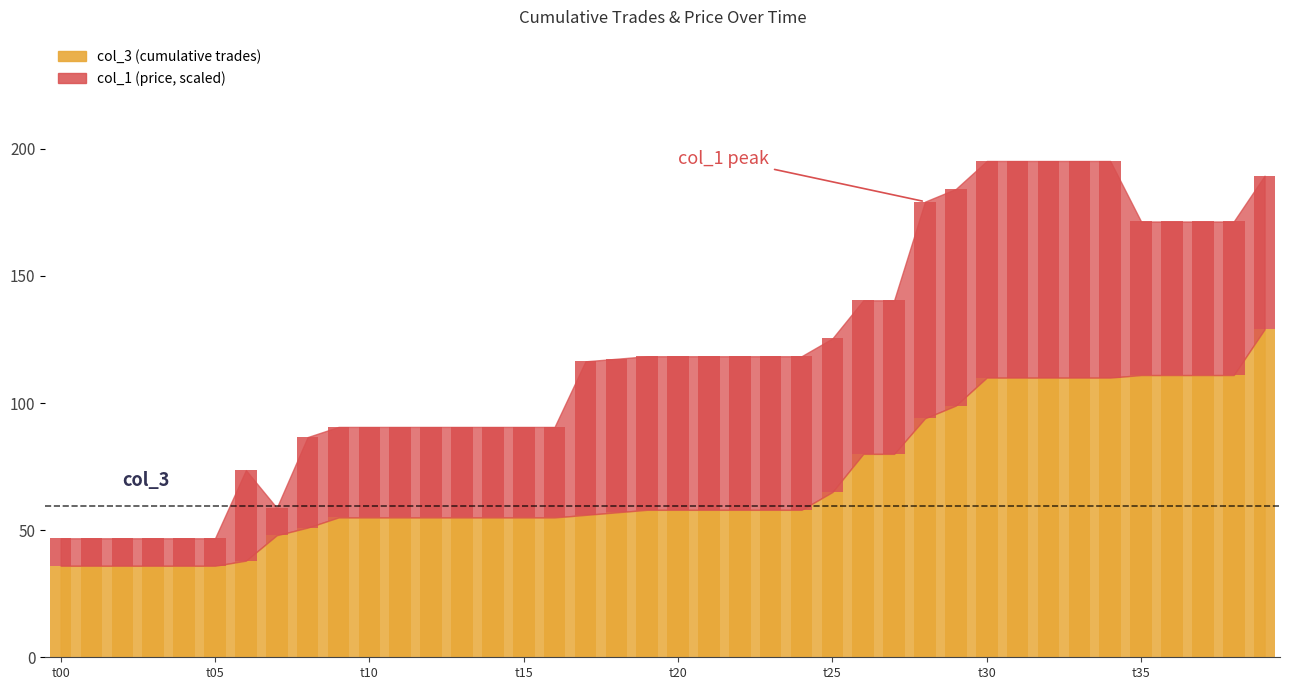

How many data points in col_3 are above 58?

15